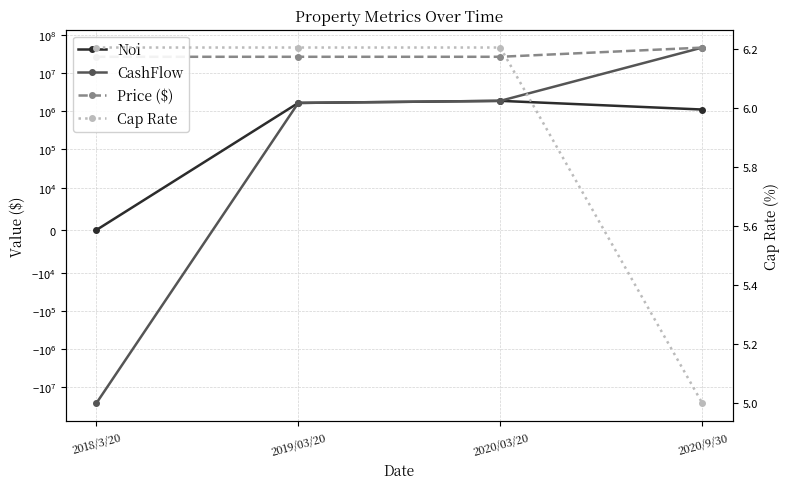

What position from the right is 2018/3/20?

4